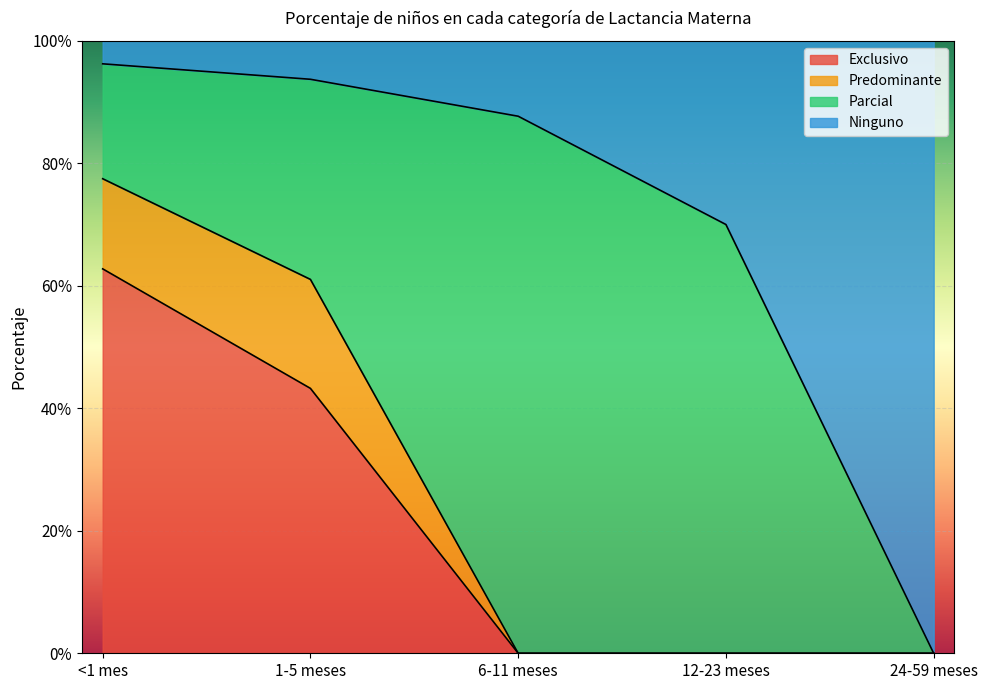

Which has a higher value, 12-23 meses or <1 mes?

<1 mes